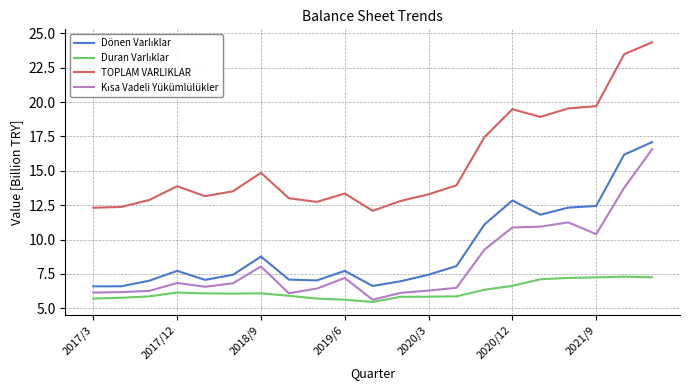

Which series has the widest spread of values?

TOPLAM VARLIKLAR